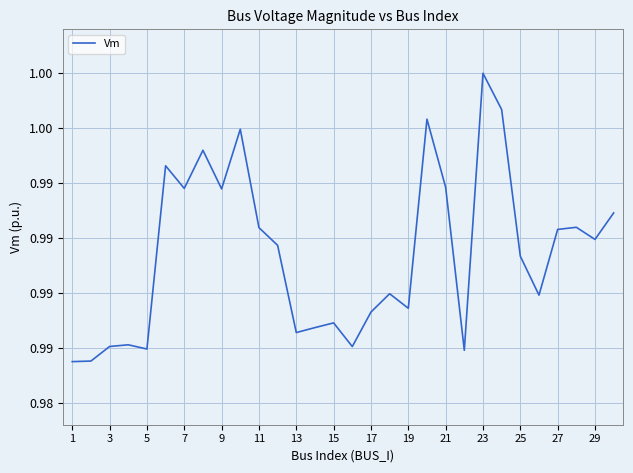

How many points are lower than both their immediate neighbors (excluding endpoints)?

9